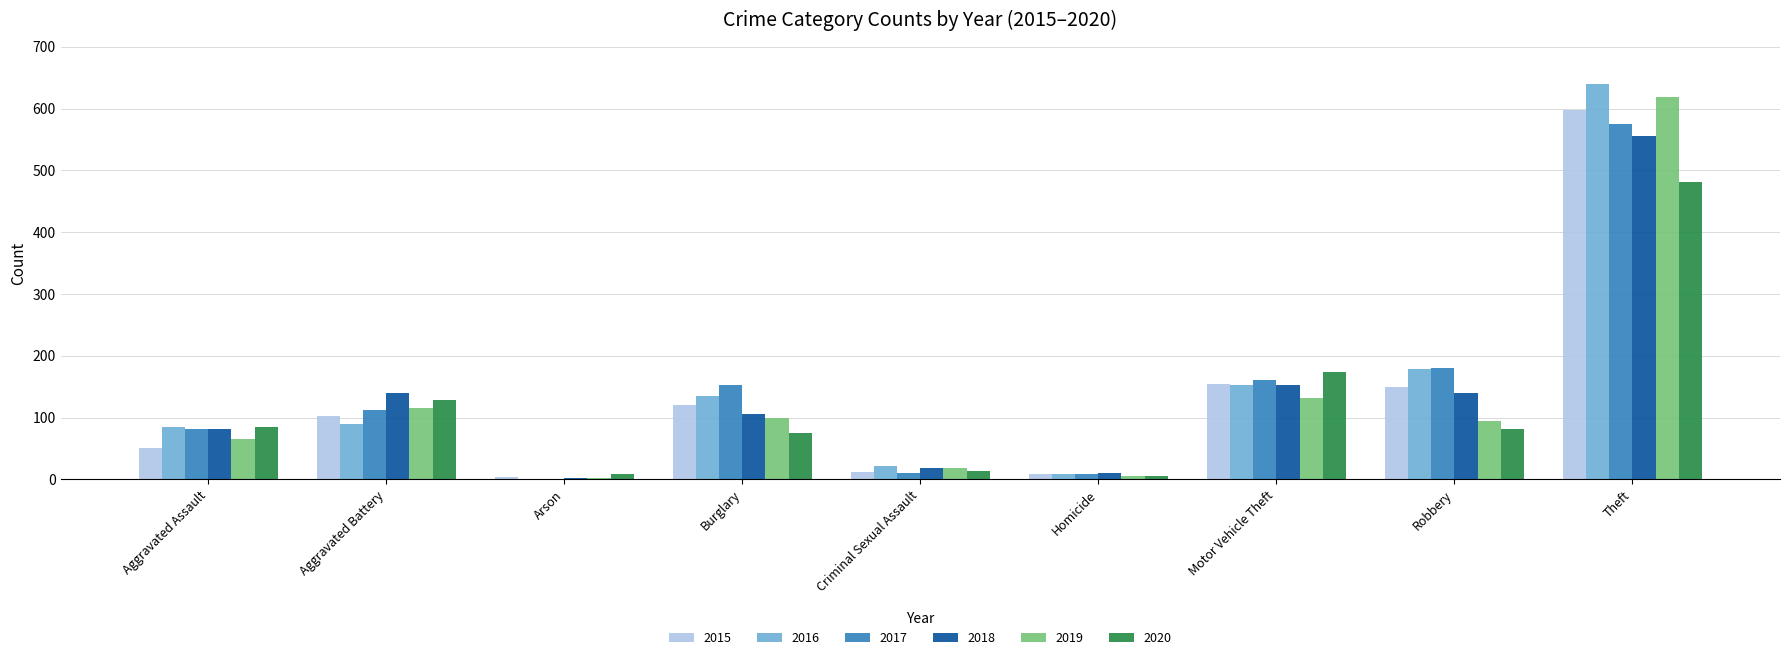

What is the total value across all series at Arson?

19